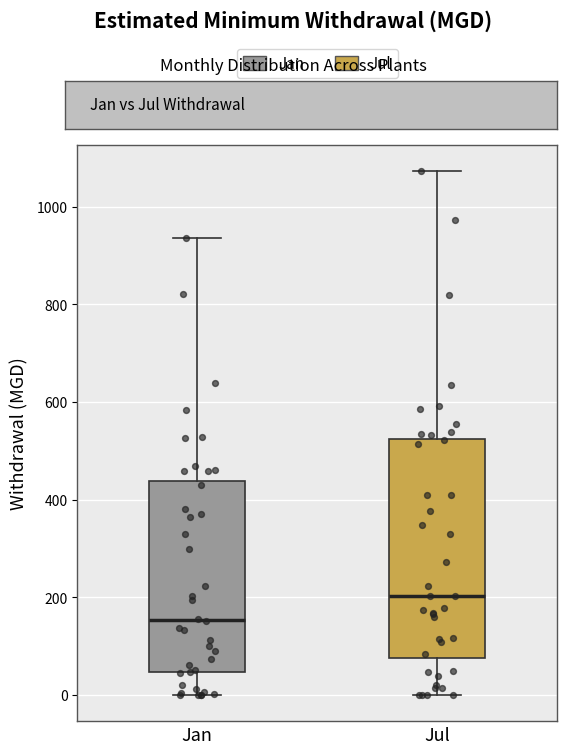

Reading left to right, transcribe this box plot: for each box, give where its median line is, the range the box spans, and where its two whiskers end, as read against the y-axis. The values are not printed on the chart, so give them approximately, as read against the axis.

Jan: median 160, box 40 to 440, whiskers 0 to 940
Jul: median 200, box 80 to 520, whiskers 0 to 1080